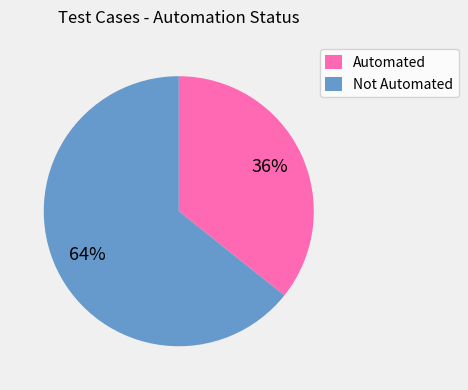

How many slices are in this pie chart?

2